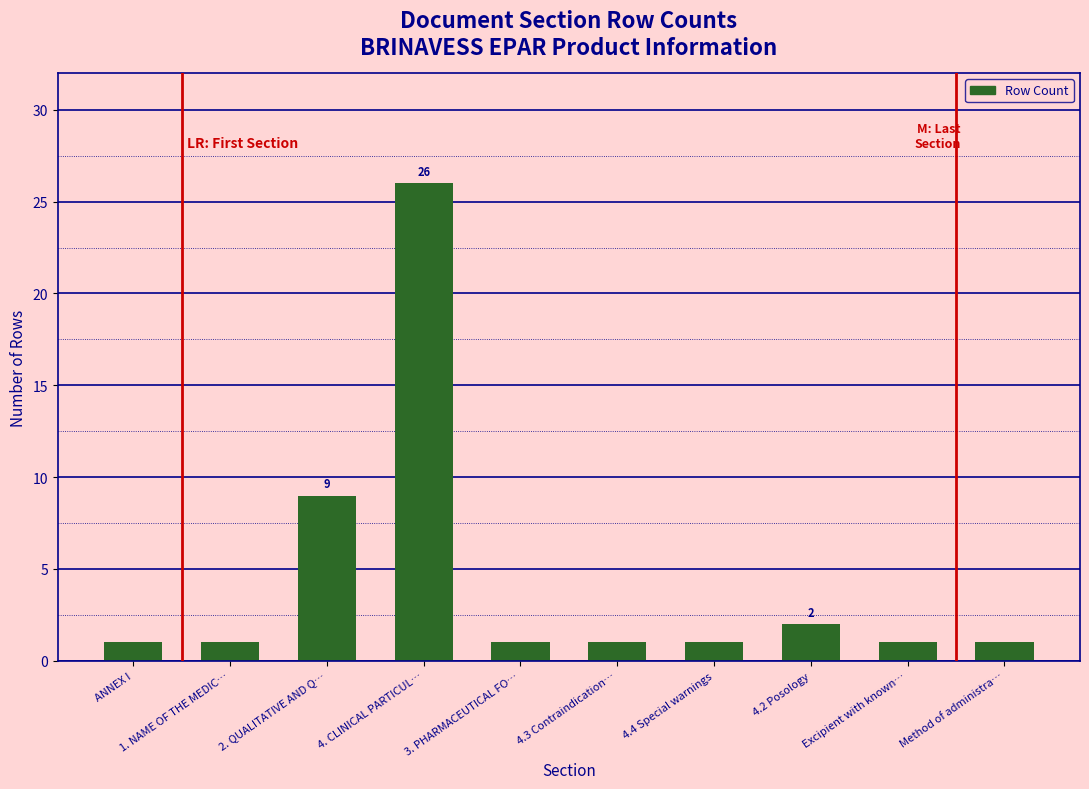

The chart shows a value of 2 at 1. NAME OF THE MEDIC…. True or false?

False